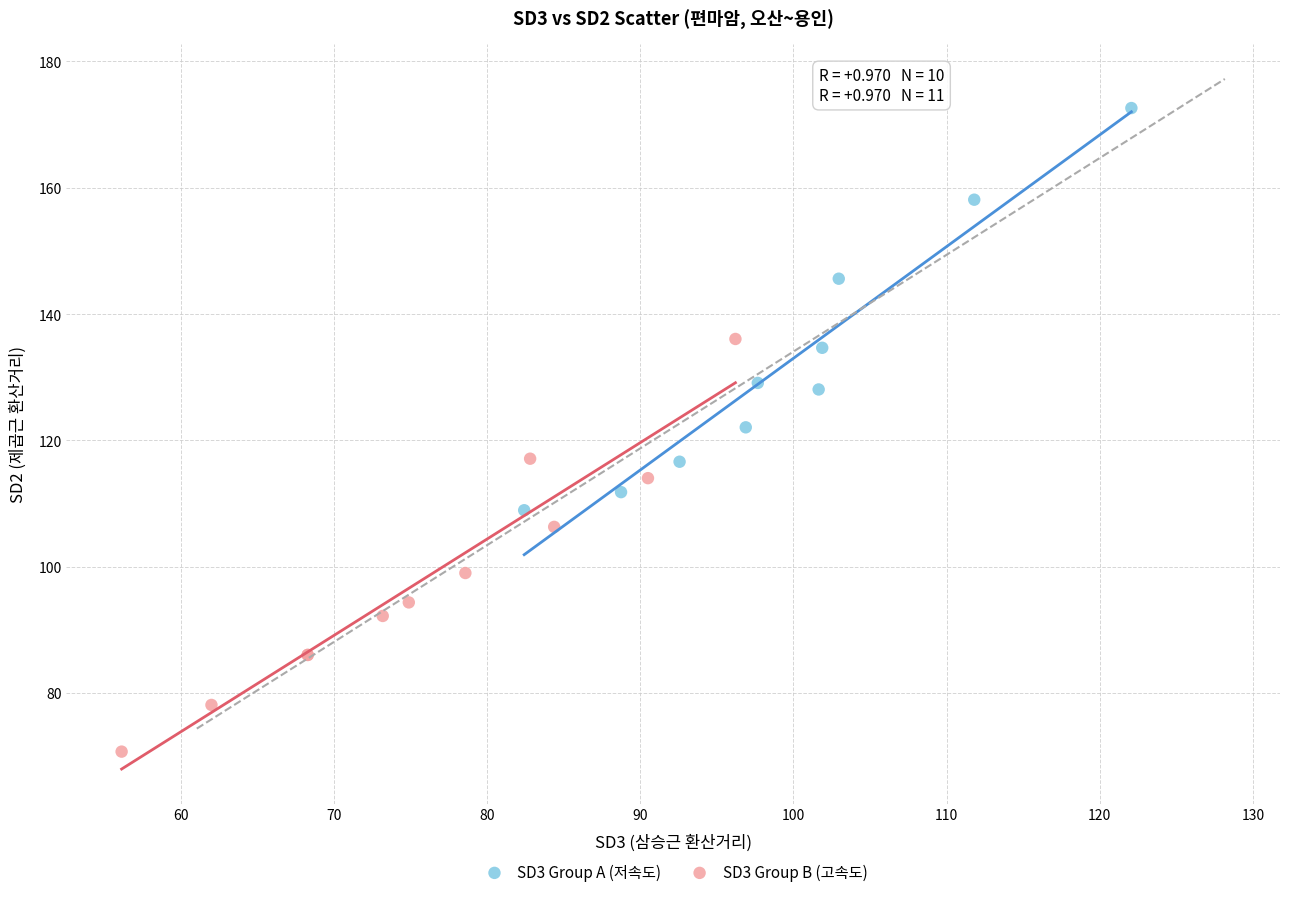

Which series reaches the maximum Y coordinate?

SD3 Group A (저속도)